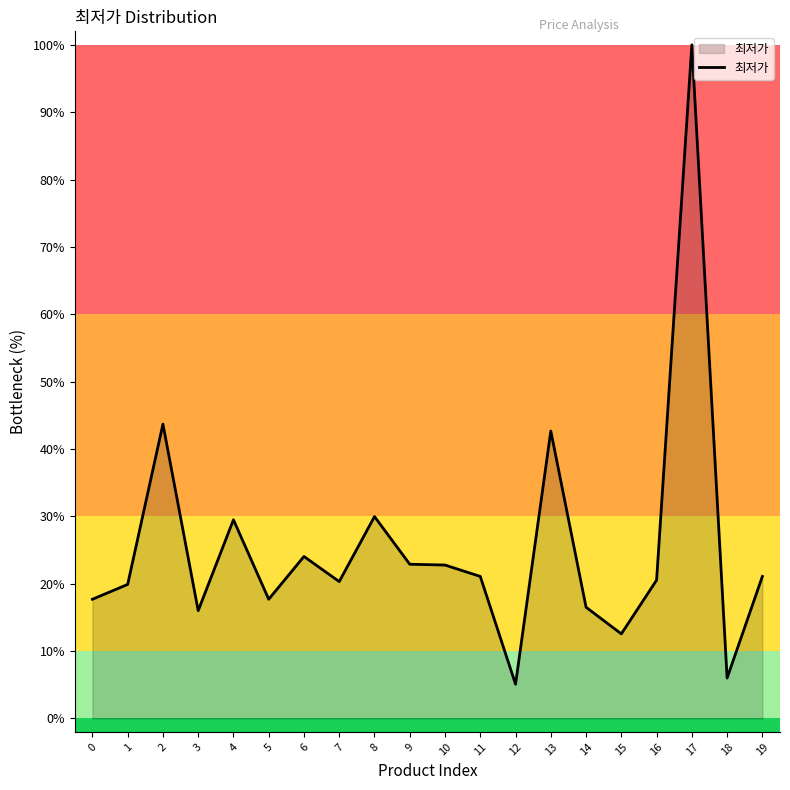

True or false: the data shows 24.0 at 6.

True